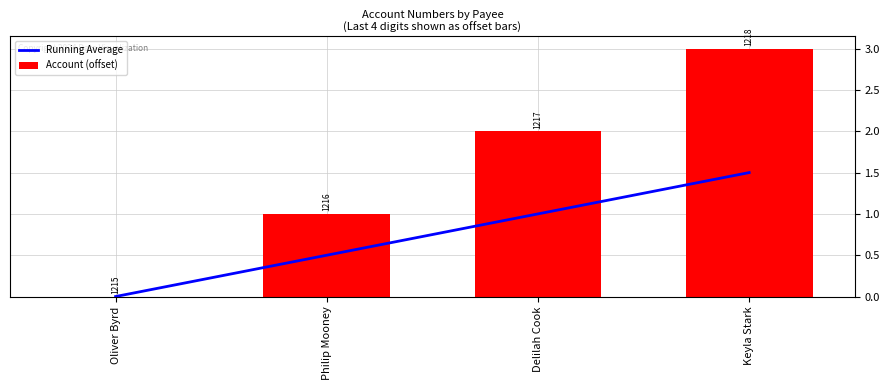

What is the spread (max minus min) of values at Delilah Cook?

1.0